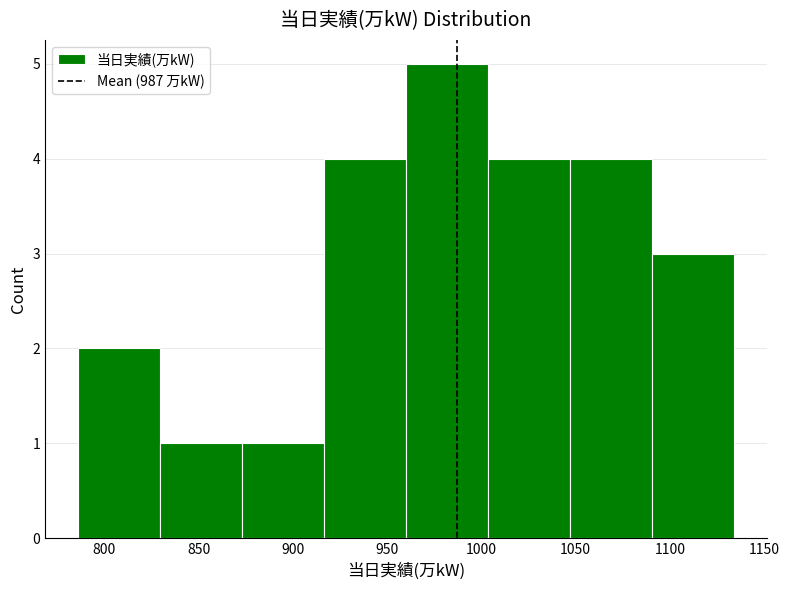

Reading left to right, list every bar in this chart as the range it spans on the x-axis followed by its height. Neither the bar edges nor the heights are printed on the chart, so give them approximately, as read against the axes.

786.0 to 829.5: 2
829.5 to 873.0: 1
873.0 to 916.5: 1
916.5 to 960.0: 4
960.0 to 1003.5: 5
1003.5 to 1047.0: 4
1047.0 to 1090.5: 4
1090.5 to 1134.0: 3